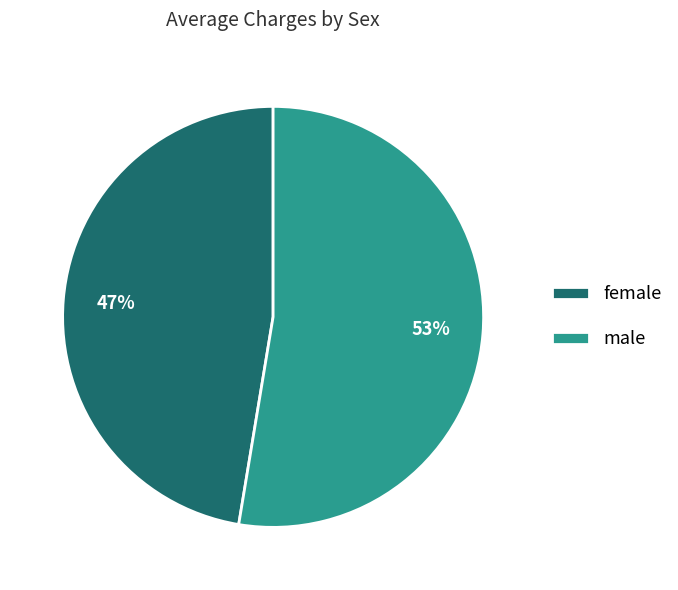

What percentage is the male slice, to the nearest percent?

53%